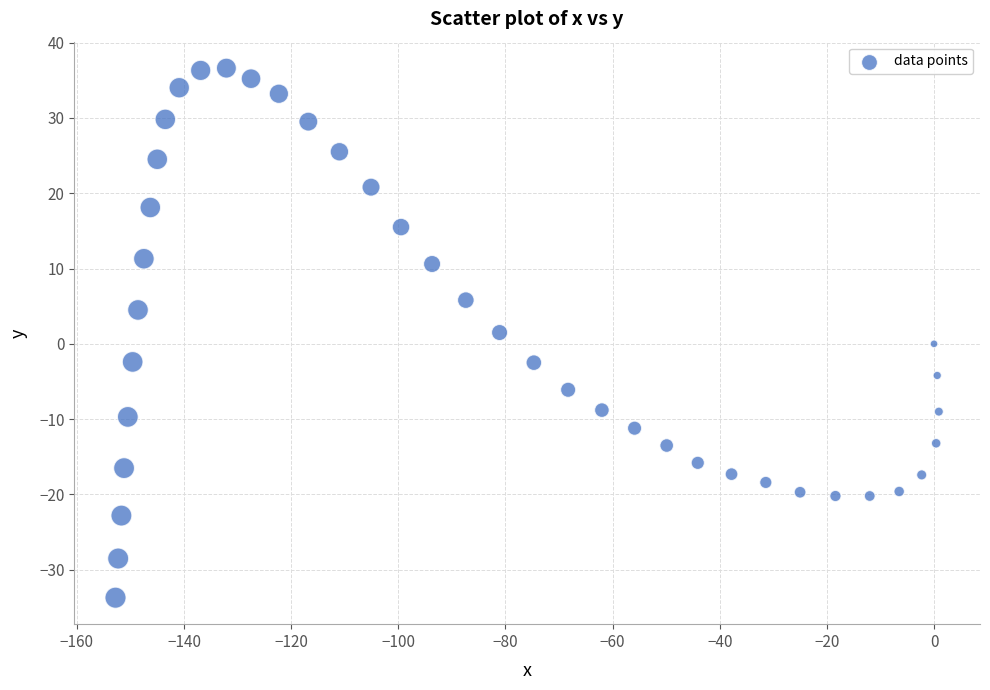

What is the range of X values (max minus min)?

153.7